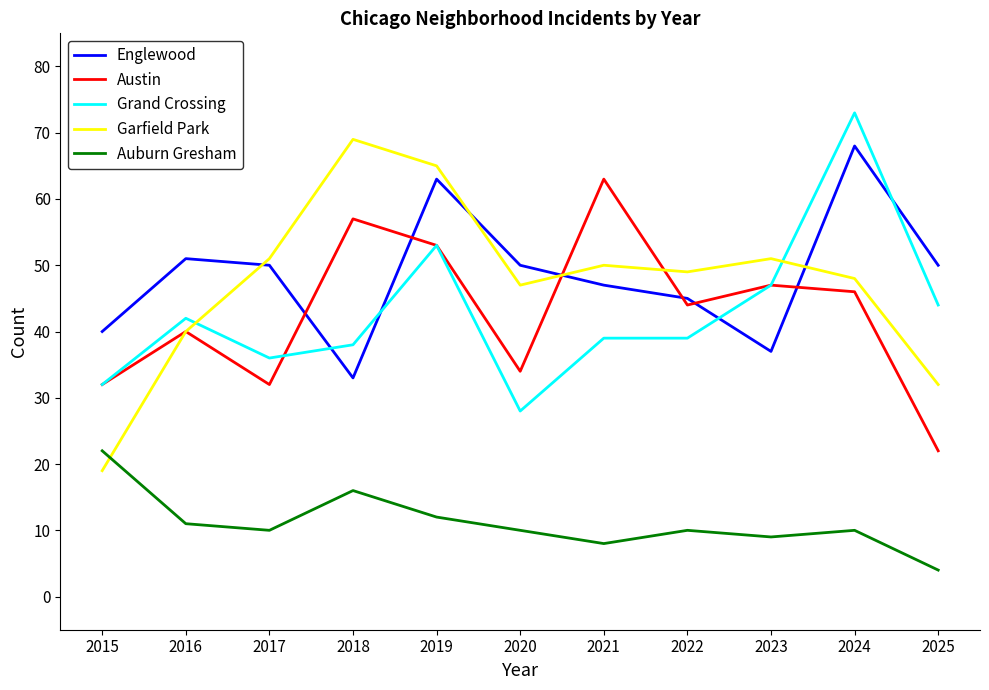

True or false: Grand Crossing has more than 1 points higher than both neighbors.

True